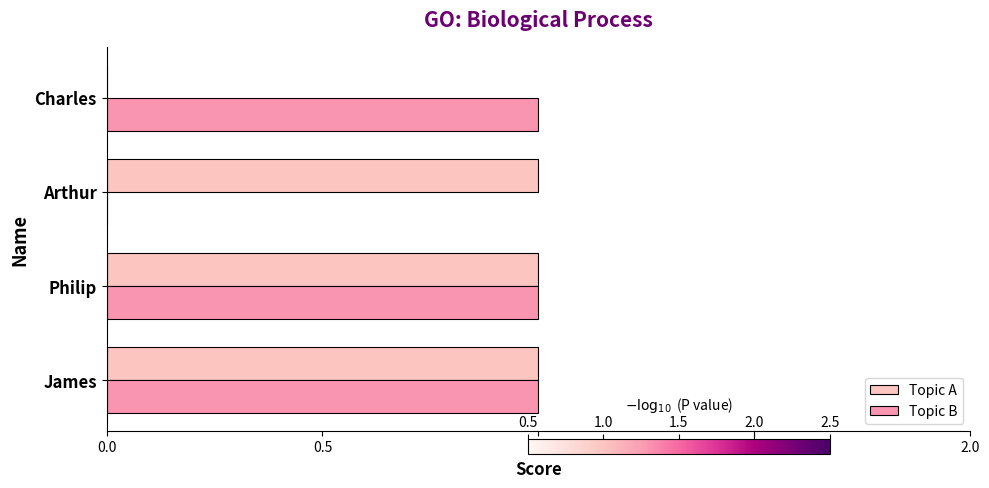

How many series are shown in this chart?

2